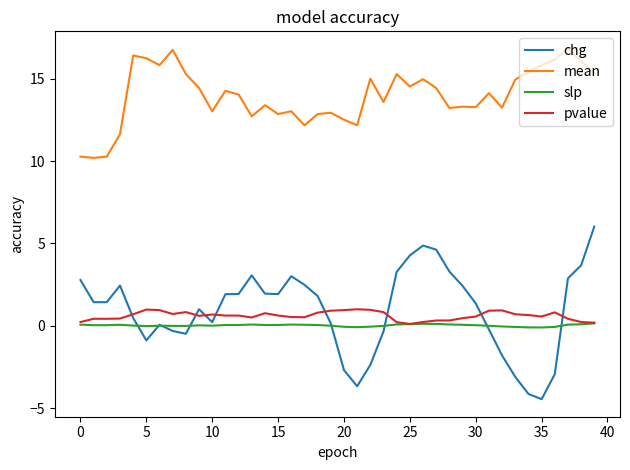

True or false: chg and mean cross at least once.

False